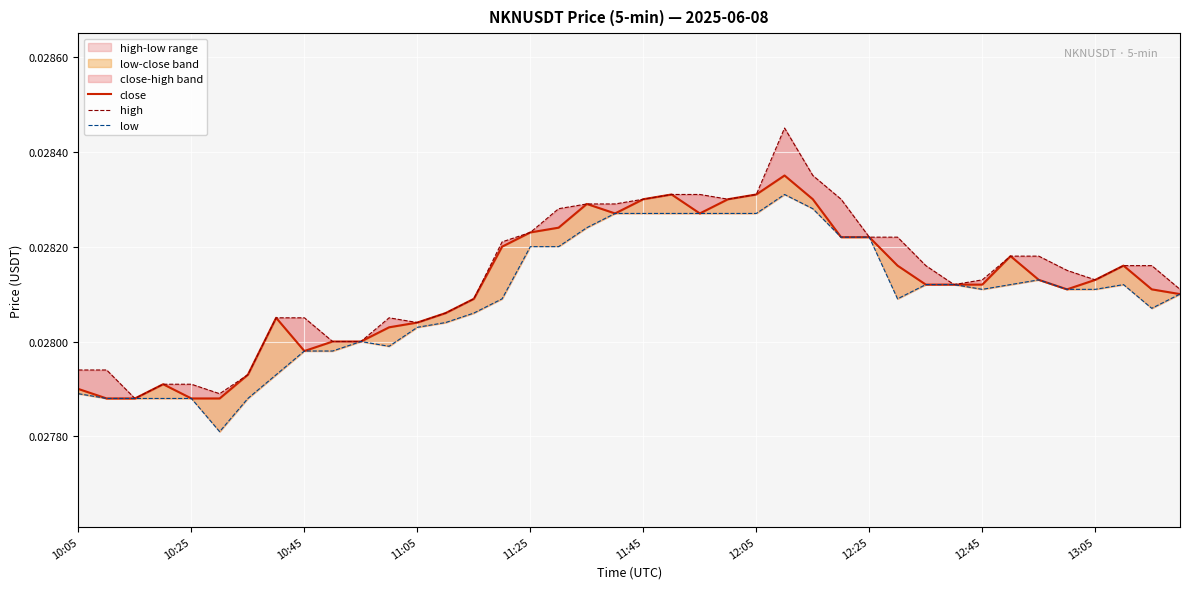

Is it true that close equals 0.0 at 37?

True